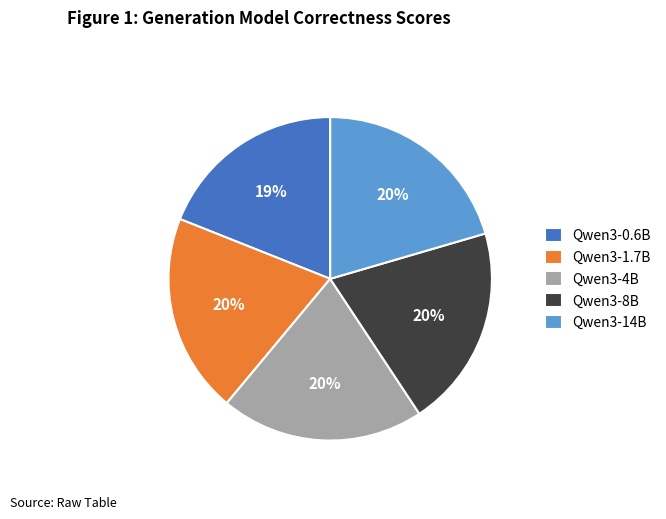

To the nearest percent, what portion does Qwen3-8B represent?

20%